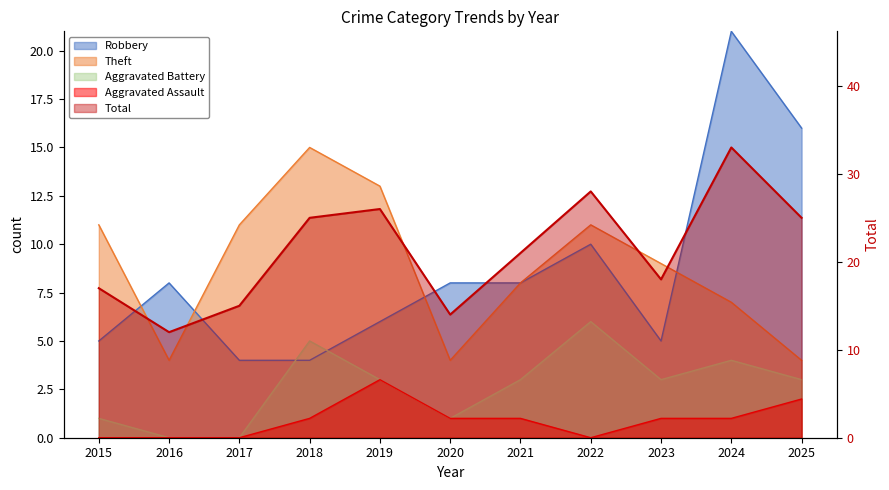

What is the average value of the Theft series?

9